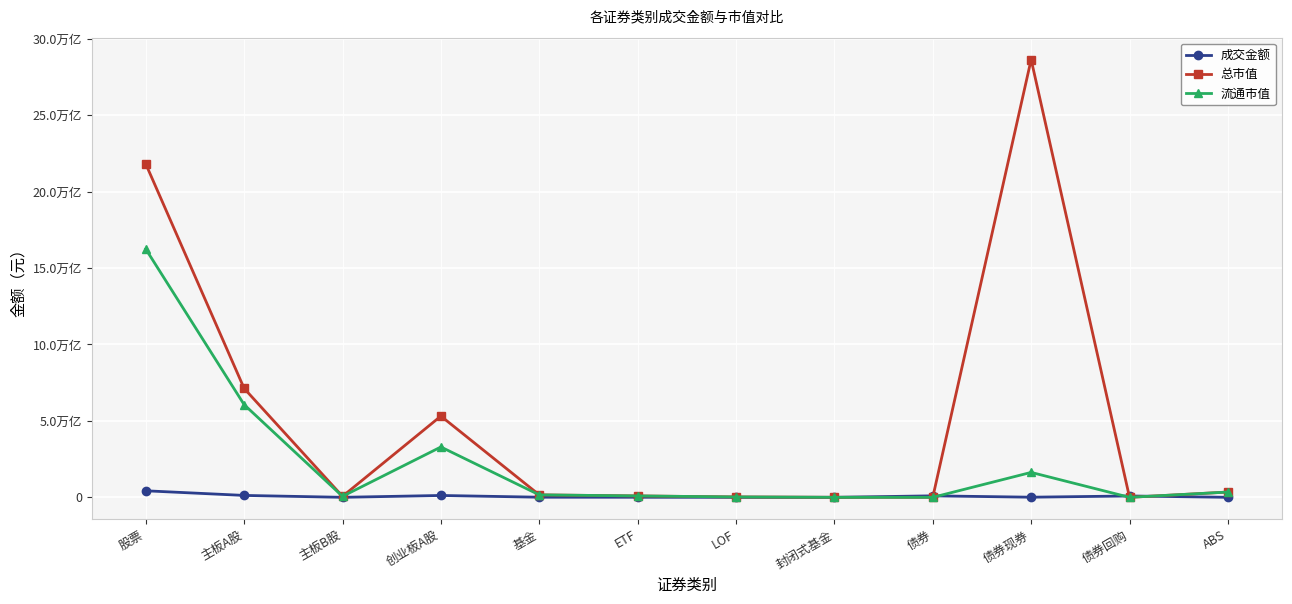

What is the label of the 7th point from the left?

LOF